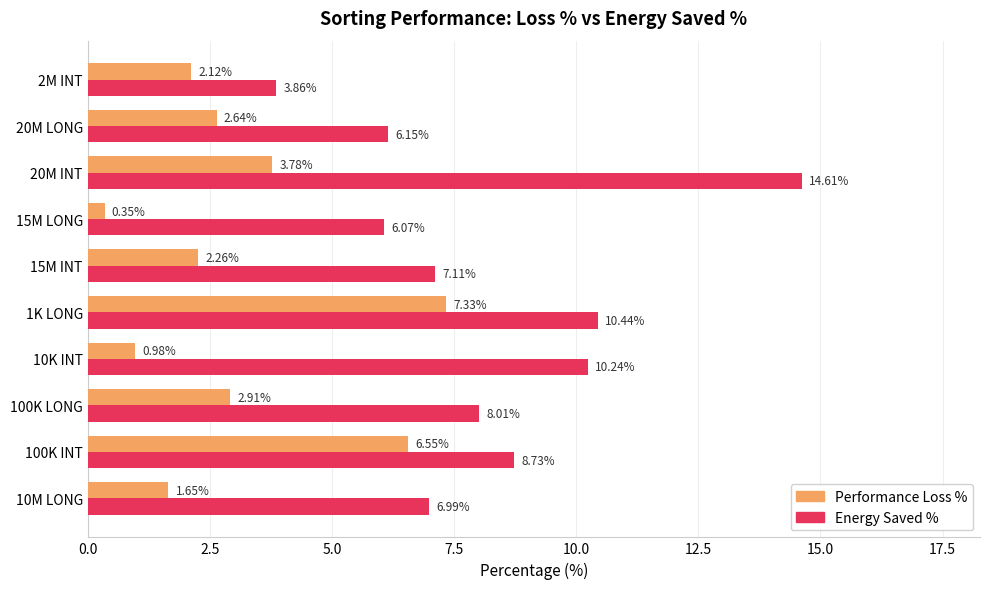

What is the greatest value displayed?

14.6